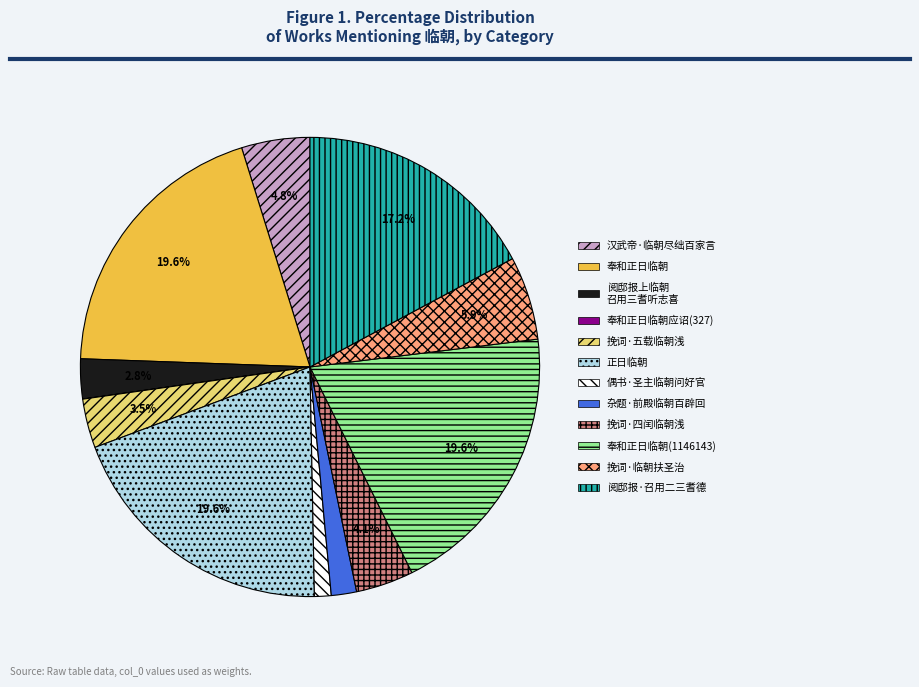

Does 正日临朝 account for over 50% of the chart?

No